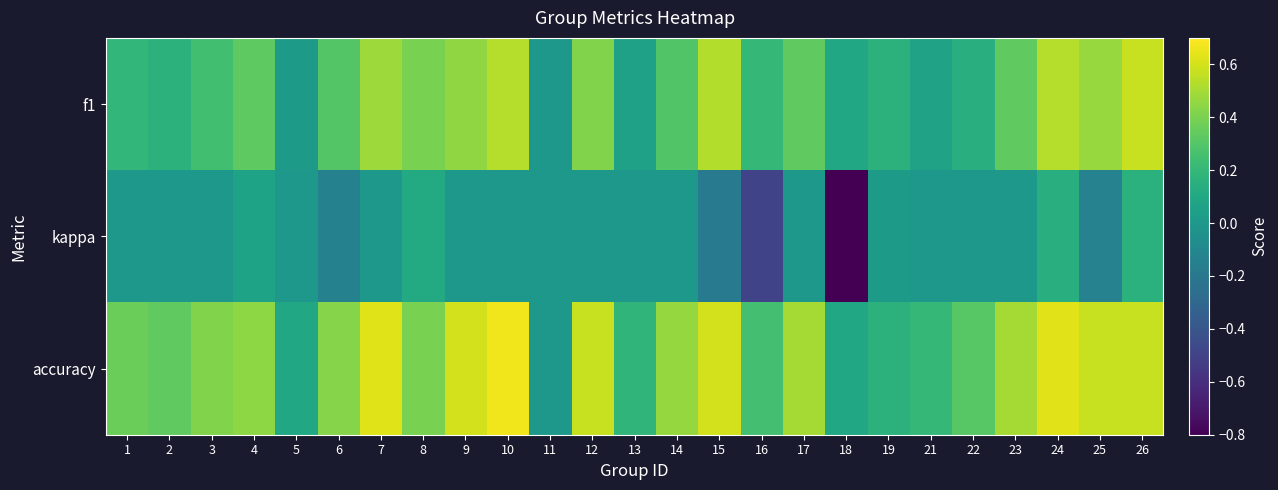

Reading left to right, extract all data points from this chart.

f1: 1=0.2	2=0.2	3=0.2	4=0.3	5=0.0	6=0.3	7=0.5	8=0.4	9=0.5	10=0.5	11=0.0	12=0.4	13=0.1	14=0.3	15=0.5	16=0.2	17=0.3	18=0.1	19=0.2	21=0.1	22=0.1	23=0.3	24=0.5	25=0.5	26=0.6
kappa: 1=0.0	2=0.0	3=0.0	4=0.1	5=0.0	6=-0.1	7=0.0	8=0.1	9=0.0	10=0.0	11=0.0	12=0.0	13=0.0	14=0.0	15=-0.2	16=-0.5	17=0.0	18=-0.8	19=0.0	21=0.0	22=0.0	23=0.0	24=0.1	25=-0.1	26=0.2
accuracy: 1=0.4	2=0.3	3=0.4	4=0.4	5=0.1	6=0.4	7=0.6	8=0.4	9=0.6	10=0.7	11=0.0	12=0.6	13=0.2	14=0.5	15=0.6	16=0.2	17=0.5	18=0.1	19=0.2	21=0.2	22=0.3	23=0.5	24=0.6	25=0.6	26=0.6